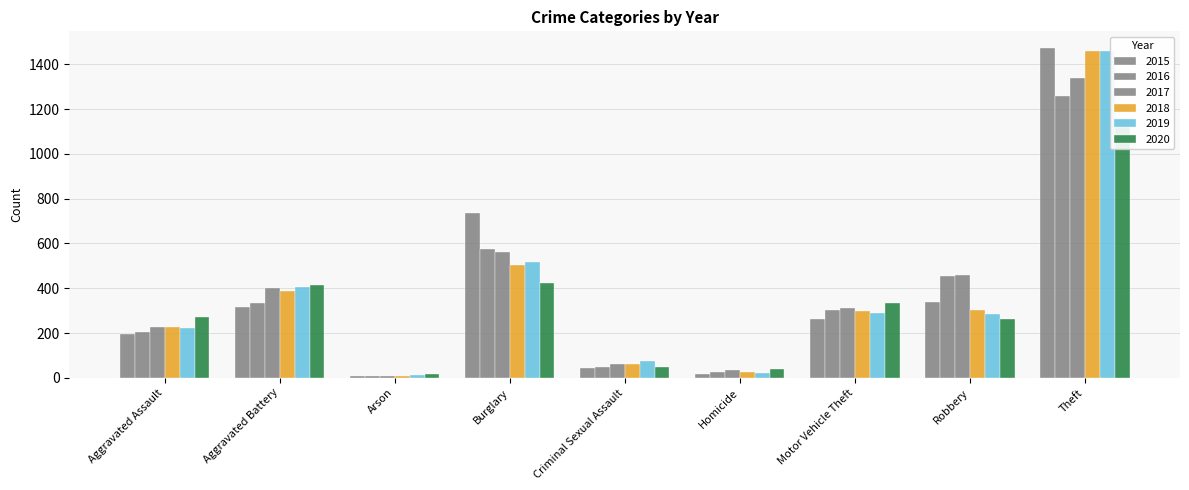

Is the value of 2015 at Aggravated Assault greater than the value of 2018 at Criminal Sexual Assault?

Yes